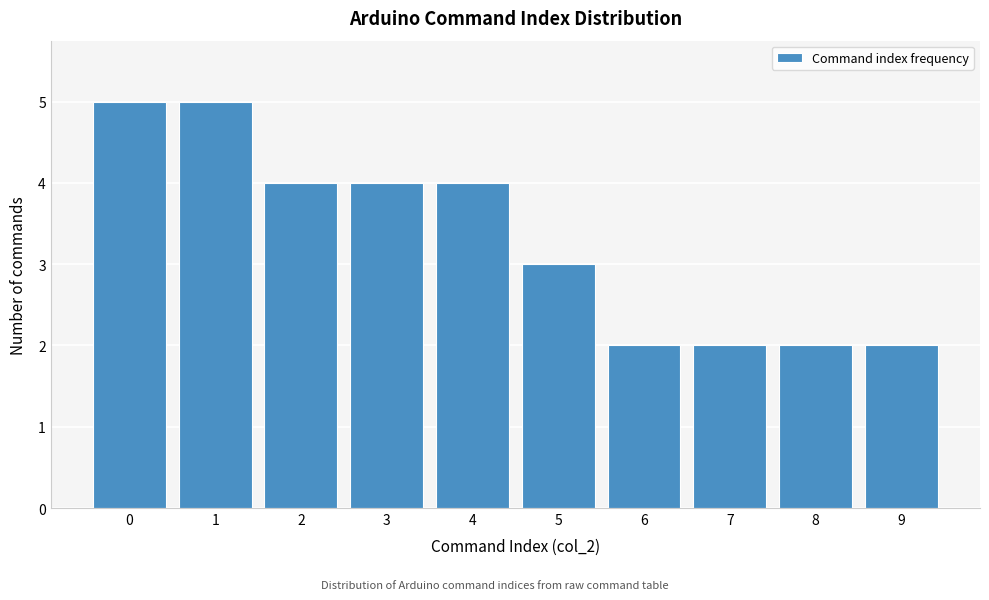

Reading left to right, list every bar in this chart as the range it spans on the x-axis followed by its height. The values are not printed on the chart, so give them approximately, as read against the axis.

-0.5 to 0.5: 5
0.5 to 1.5: 5
1.5 to 2.5: 4
2.5 to 3.5: 4
3.5 to 4.5: 4
4.5 to 5.5: 3
5.5 to 6.5: 2
6.5 to 7.5: 2
7.5 to 8.5: 2
8.5 to 9.5: 2